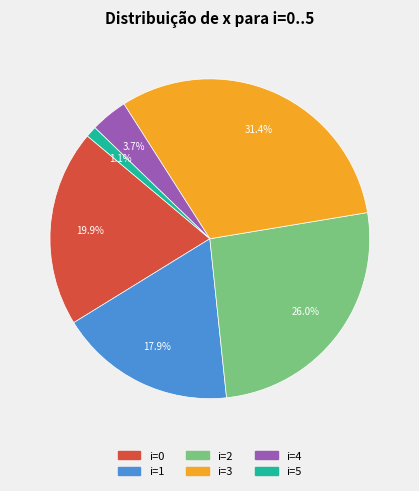

Does any single category account for the majority?

No